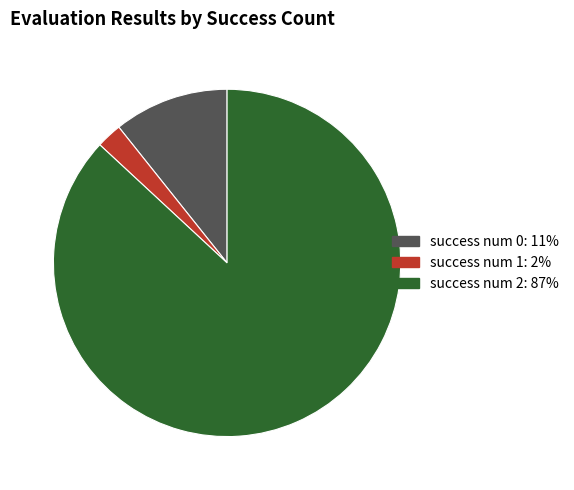

Does any single category account for the majority?

Yes